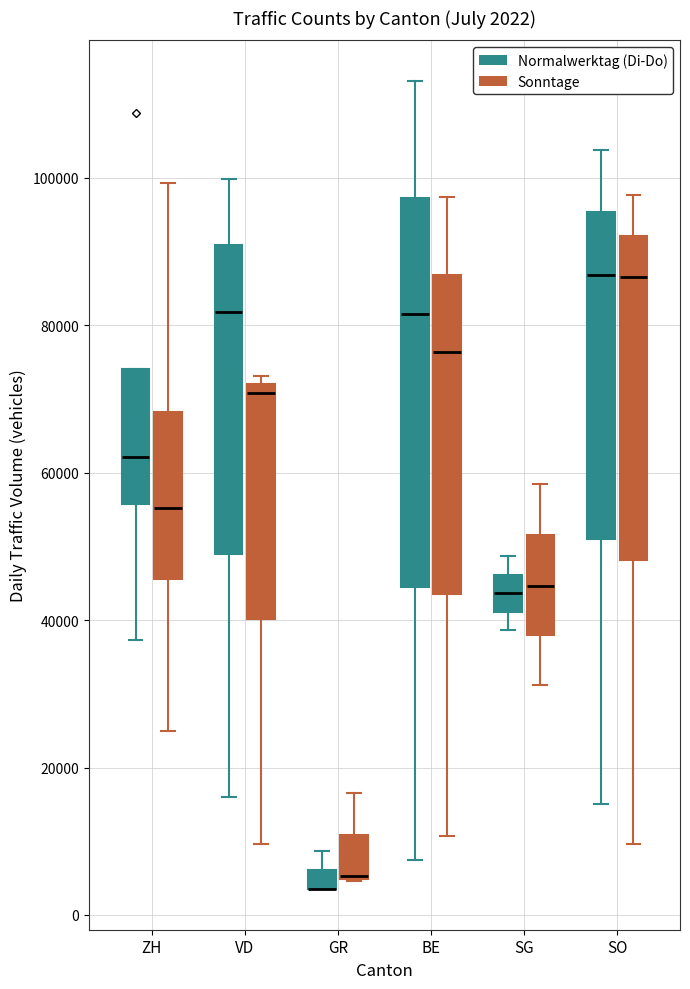

Comparing the boxes themselves (not the whiskers), which one is the tallest?

BE (Normalwerktag (Di-Do))